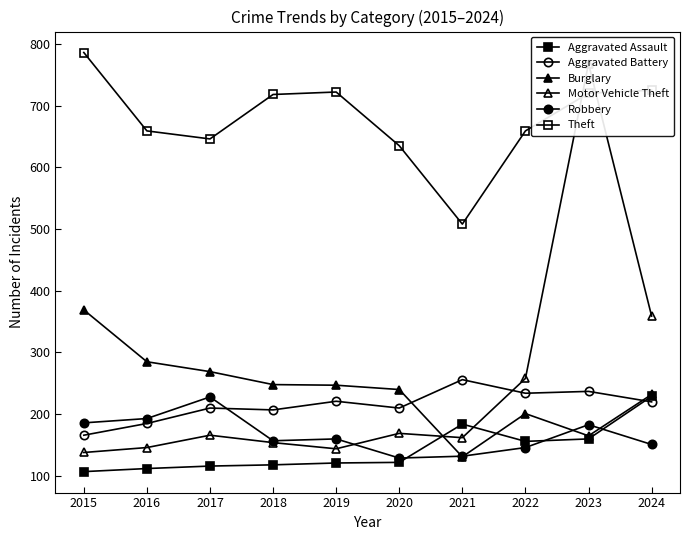

What is the difference between the maximum and minimum values in the Motor Vehicle Theft series?

630